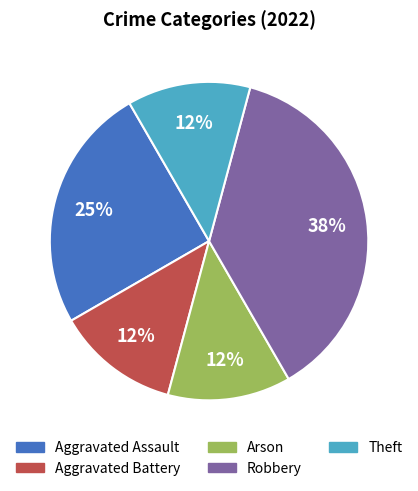

How many segments does this pie chart have?

5